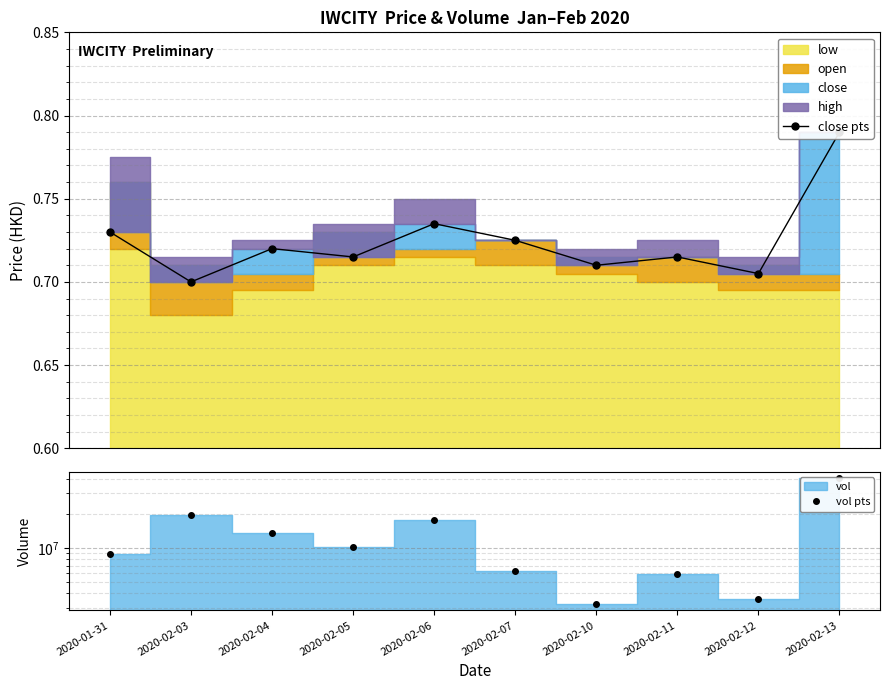

Reading right to left, extract all data points from this chart.

close pts: 0.8	0.7	0.7	0.7	0.7	0.7	0.7	0.7	0.7	0.7
vol pts: 40857600.0	3610200.0	5868000.0	3228800.0	6234900.0	17426900.0	10113600.0	13526400.0	19430200.0	8939400.0